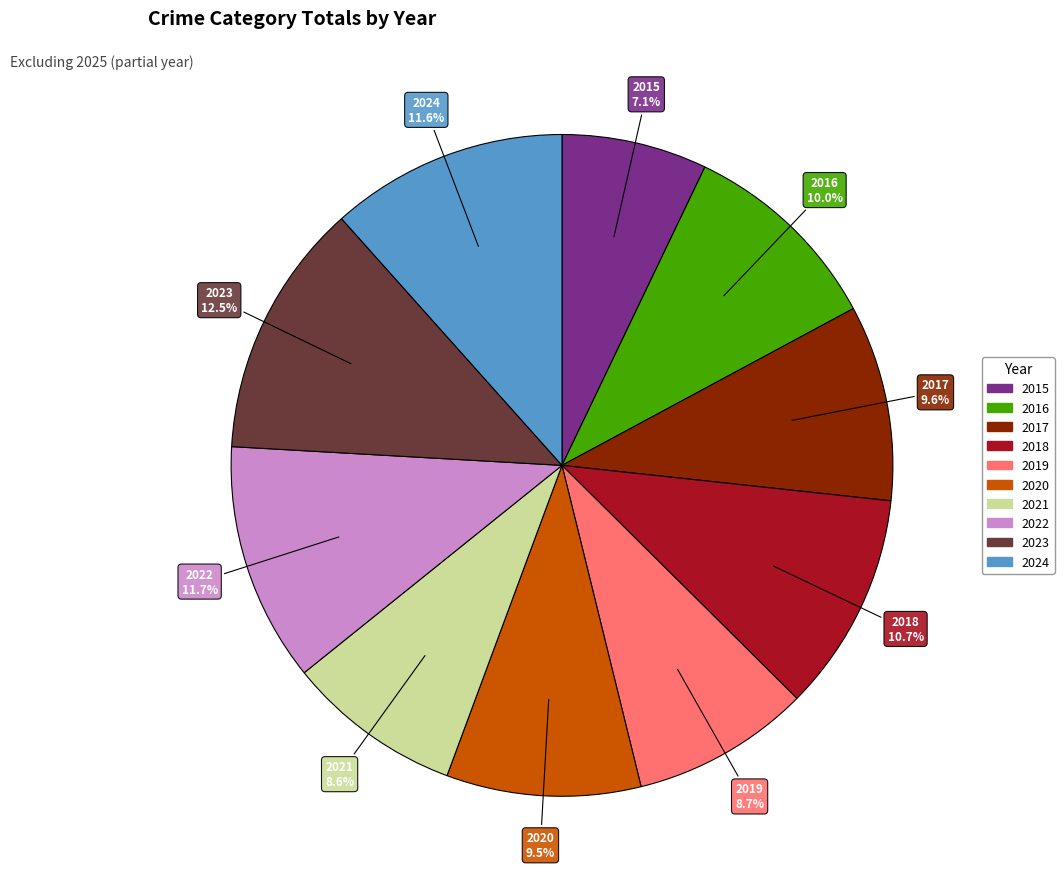

Do 2019 and 2023 together represent more than half of the pie?

No